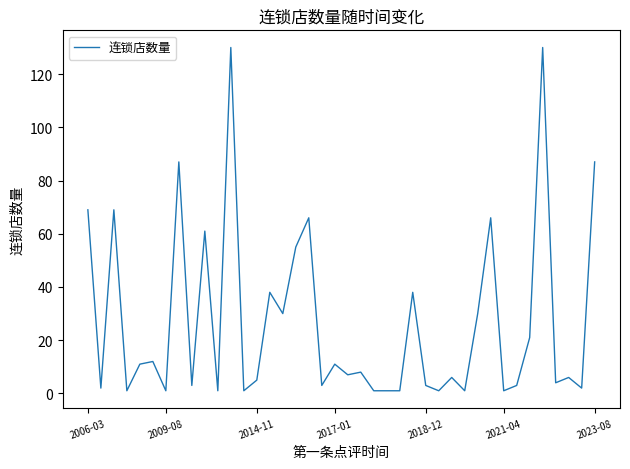

How many lines are shown in the chart?

1